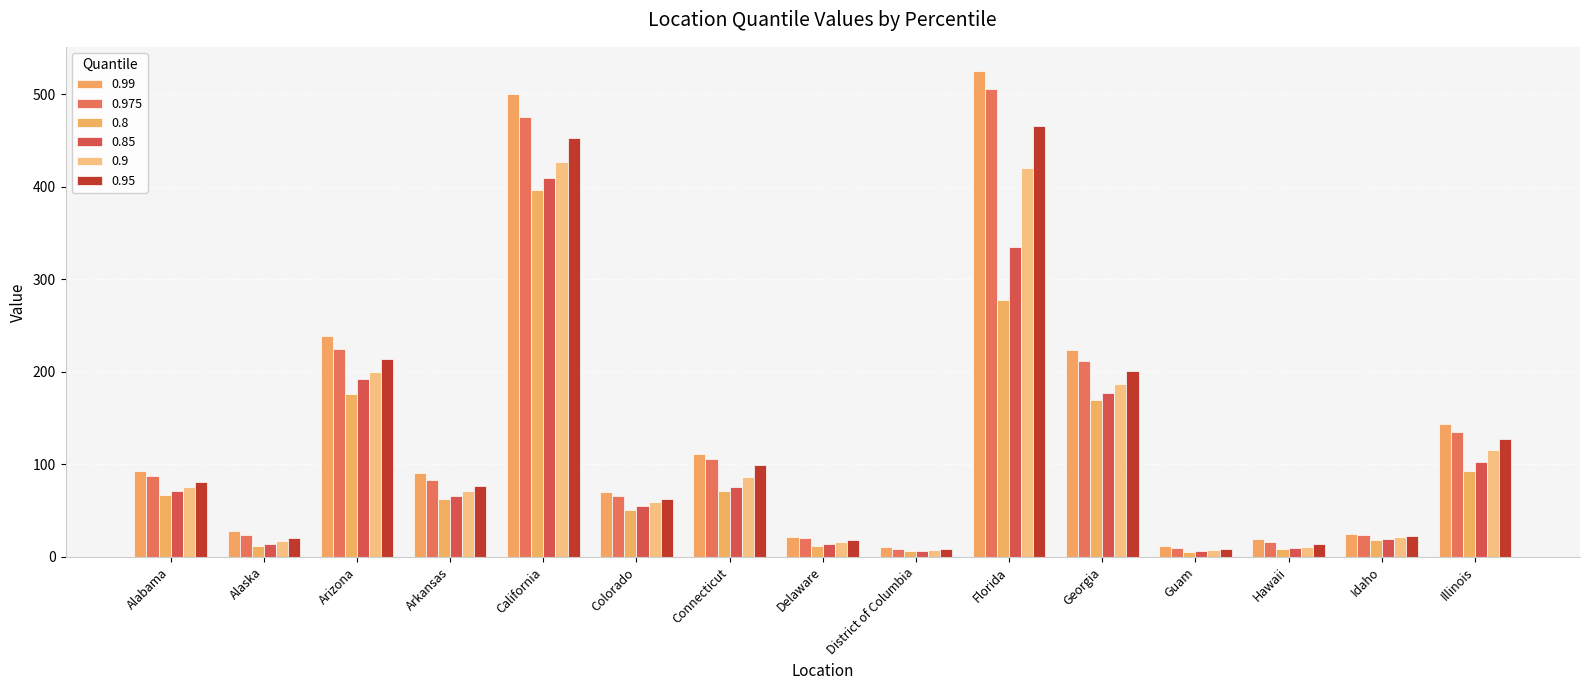

At which category is the sum across all series the highest?

California